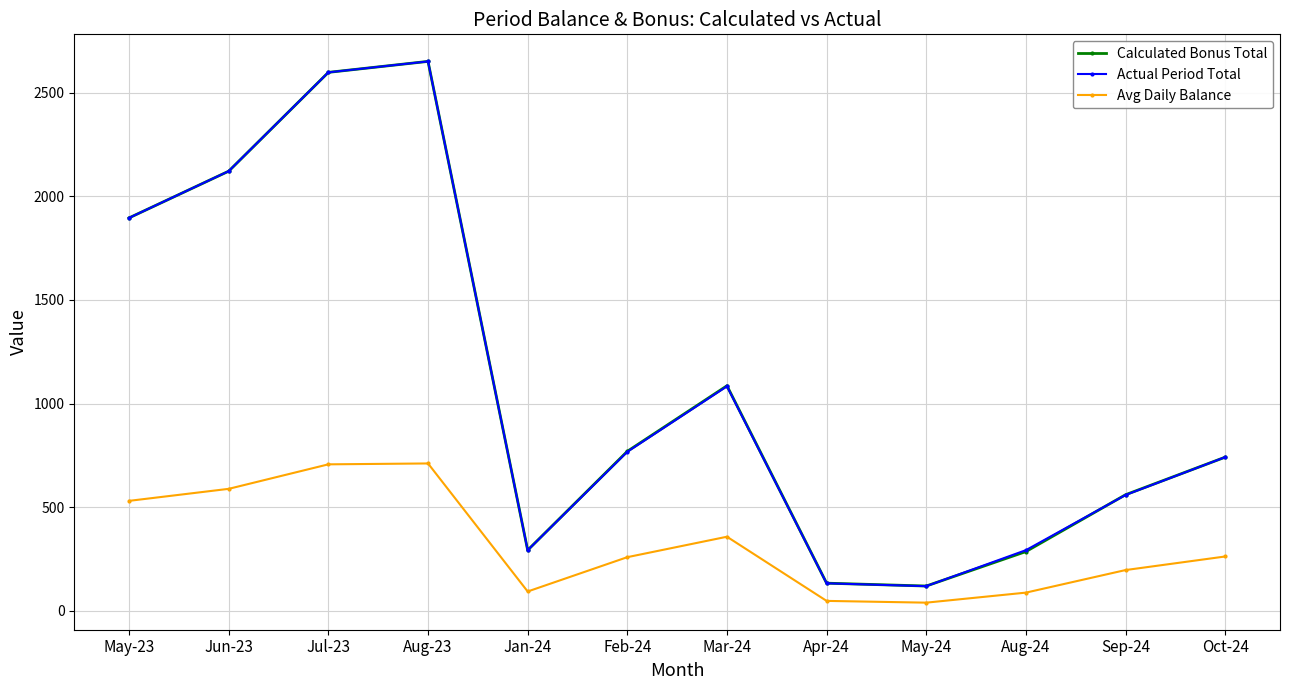

In Avg Daily Balance, how many points are higher than both neighbors (excluding endpoints)?

2